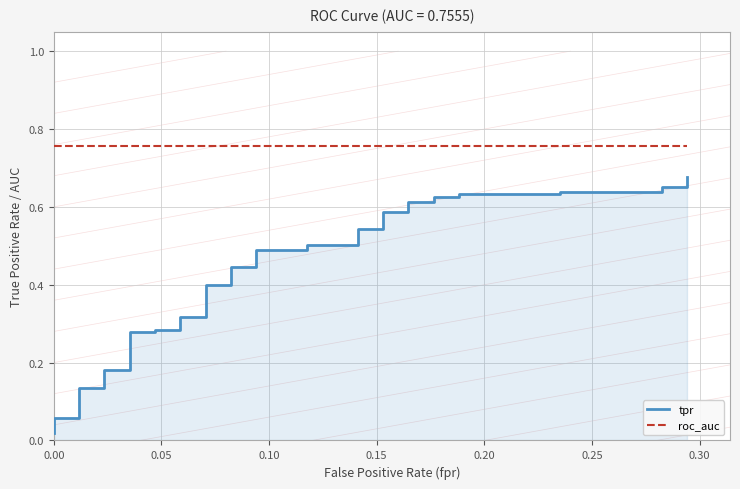

Rank the series by their maximum value, from lowest to highest.

tpr, roc_auc